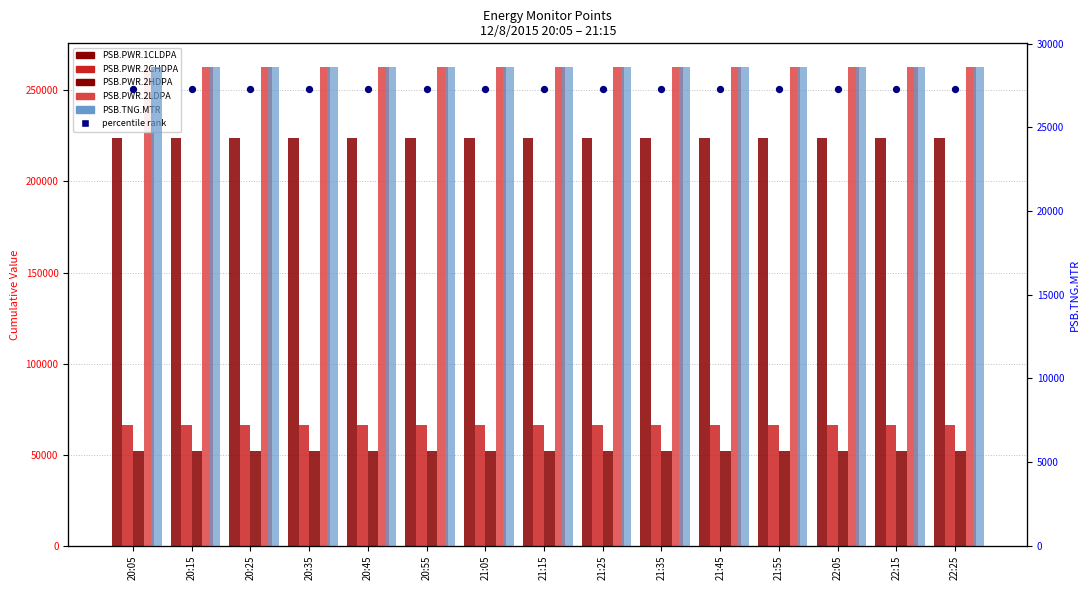

At which category is the sum across all series the highest?

22:25